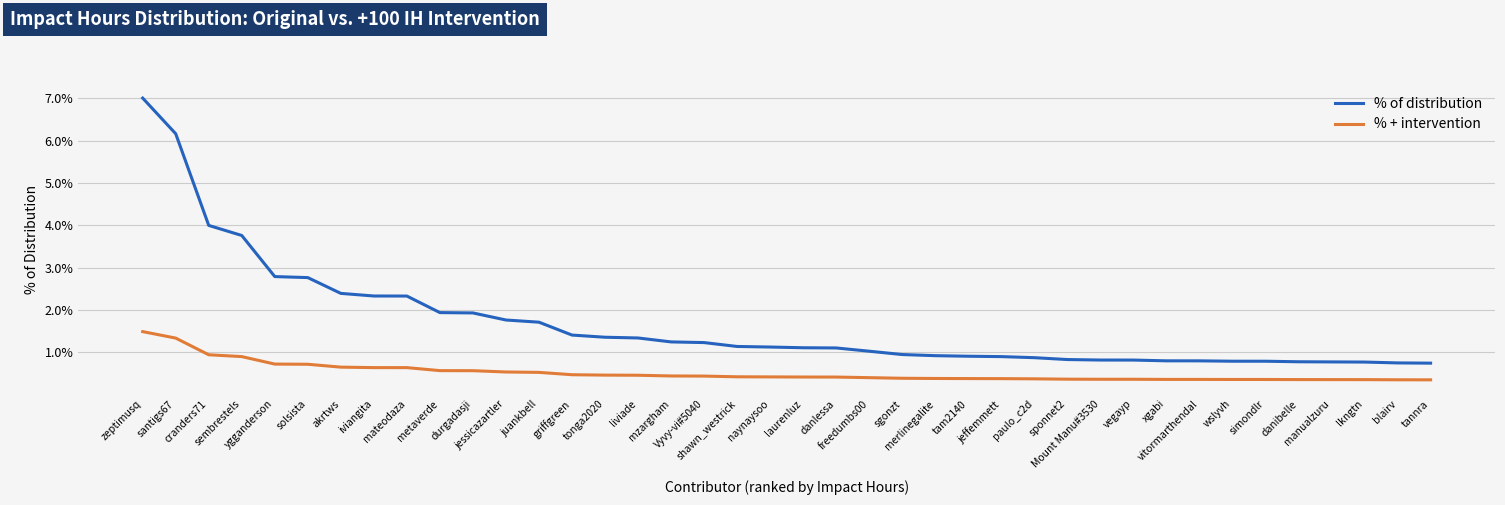

Does the chart display data point markers on the line(s)?

No